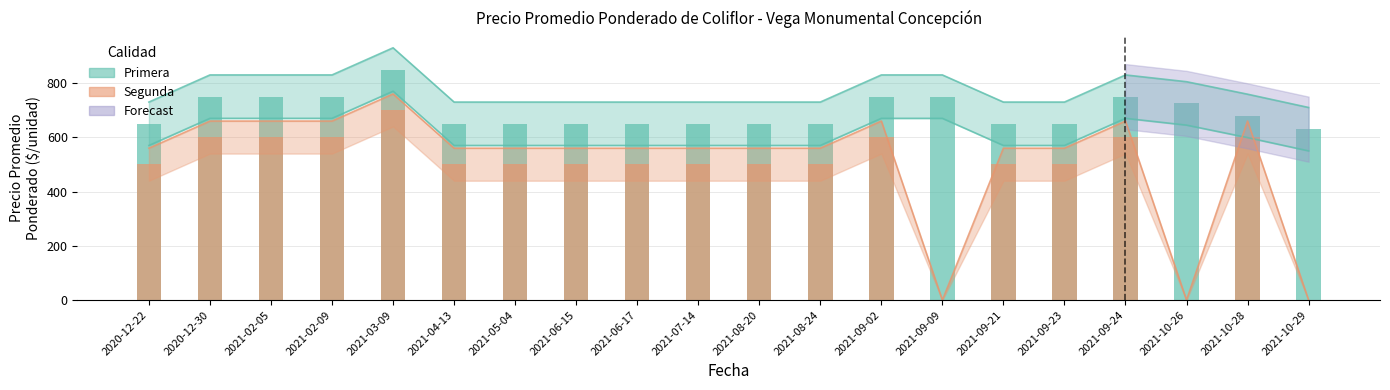

What is the label of the 2nd bar from the left?

2020-12-30